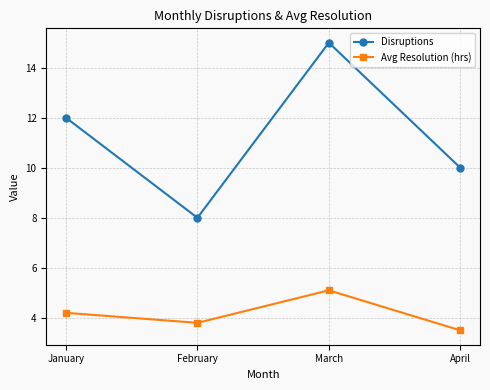

Read the Avg Resolution (hrs) value at March.

5.1